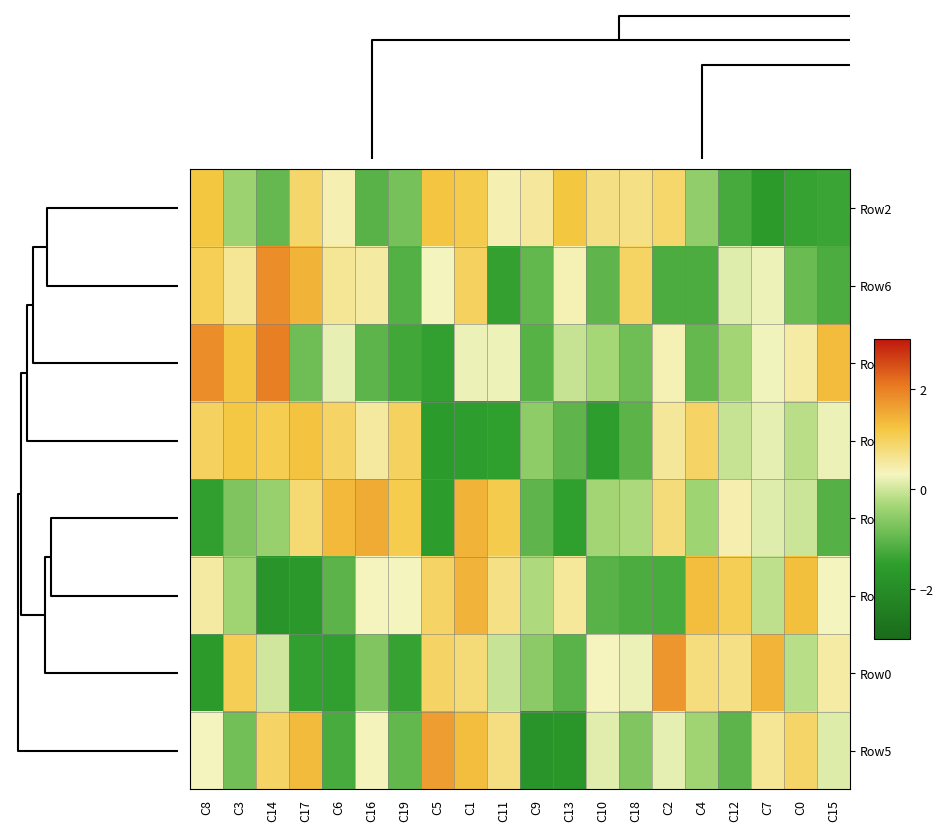

Reading right to left, extract all data points from this chart.

Row2: C15=-1.4	C0=-1.4	C7=-1.6	C12=-1.2	C4=-0.5	C2=0.9	C18=0.7	C10=0.7	C13=1.2	C9=0.5	C11=0.4	C1=1.1	C5=1.2	C19=-0.8	C16=-1.1	C6=0.4	C17=0.9	C14=-0.9	C3=-0.4	C8=1.2
Row6: C15=-1.2	C0=-0.9	C7=0.2	C12=0.1	C4=-1.2	C2=-1.2	C18=1.0	C10=-1.0	C13=0.4	C9=-1.0	C11=-1.4	C1=1.0	C5=0.3	C19=-1.1	C16=0.5	C6=0.6	C17=1.4	C14=1.8	C3=0.6	C8=1.1
Row1: C15=1.3	C0=0.5	C7=0.3	C12=-0.3	C4=-1.0	C2=0.4	C18=-0.9	C10=-0.3	C13=-0.1	C9=-1.1	C11=0.2	C1=0.2	C5=-1.5	C19=-1.3	C16=-1.0	C6=0.2	C17=-0.8	C14=2.0	C3=1.2	C8=1.9
Row3: C15=0.2	C0=-0.2	C7=0.2	C12=-0.1	C4=0.9	C2=0.6	C18=-1.0	C10=-1.5	C13=-1.0	C9=-0.5	C11=-1.5	C1=-1.5	C5=-1.6	C19=1.0	C16=0.5	C6=0.9	C17=1.2	C14=1.1	C3=1.2	C8=1.0
Row7: C15=-1.1	C0=-0.0	C7=0.1	C12=0.4	C4=-0.4	C2=0.8	C18=-0.3	C10=-0.3	C13=-1.5	C9=-1.0	C11=1.1	C1=1.4	C5=-1.5	C19=1.1	C16=1.5	C6=1.4	C17=0.9	C14=-0.5	C3=-0.7	C8=-1.5
Row4: C15=0.3	C0=1.3	C7=-0.1	C12=1.1	C4=1.3	C2=-1.2	C18=-1.2	C10=-1.1	C13=0.6	C9=-0.3	C11=0.7	C1=1.4	C5=0.9	C19=0.3	C16=0.3	C6=-1.1	C17=-1.6	C14=-1.8	C3=-0.4	C8=0.5
Row0: C15=0.5	C0=-0.2	C7=1.4	C12=0.7	C4=0.8	C2=1.8	C18=0.2	C10=0.3	C13=-1.1	C9=-0.6	C11=-0.1	C1=0.8	C5=0.9	C19=-1.4	C16=-0.7	C6=-1.5	C17=-1.4	C14=0.0	C3=1.1	C8=-1.6
Row5: C15=0.1	C0=0.9	C7=0.6	C12=-1.0	C4=-0.4	C2=0.2	C18=-0.7	C10=0.1	C13=-1.7	C9=-1.8	C11=0.7	C1=1.3	C5=1.7	C19=-1.0	C16=0.3	C6=-1.2	C17=1.3	C14=0.9	C3=-0.8	C8=0.3